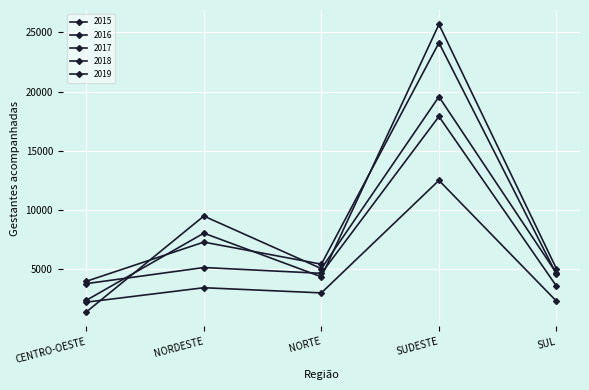

What is the difference between the maximum and minimum values in the 2017 series?

20123